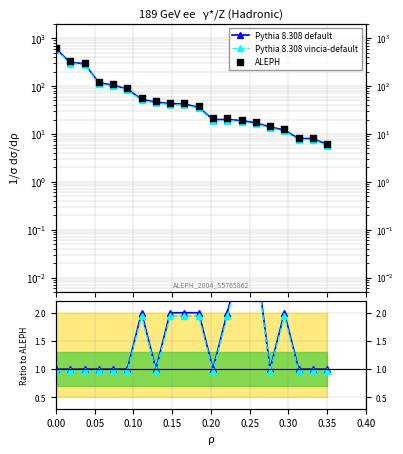

What are all the series names shown in the legend?

Pythia 8.308 default, Pythia 8.308 vincia-default, ALEPH